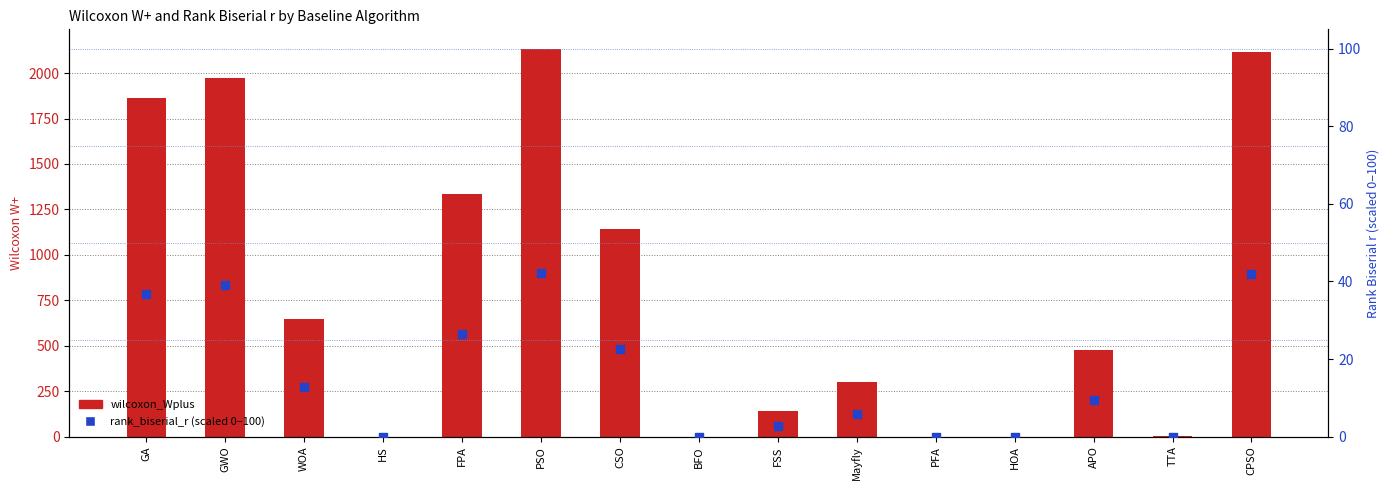

Is the value of wilcoxon_Wplus at BFO greater than the value of rank_biserial_r (scaled 0-100) at HOA?

No